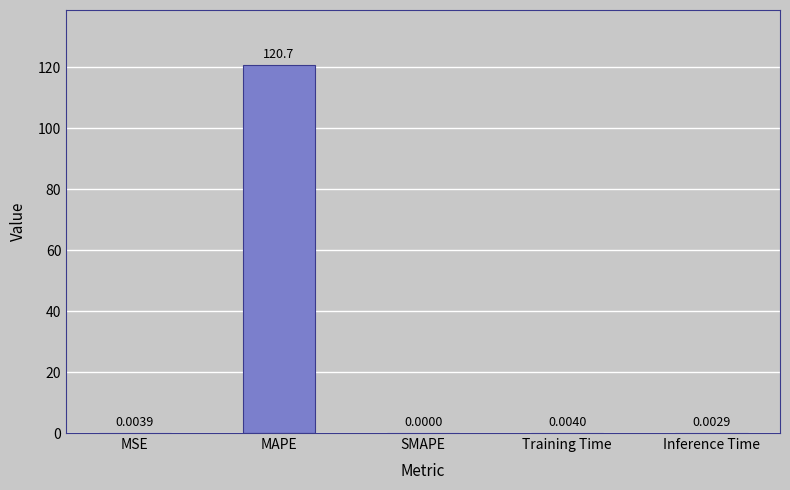

Where is the data nearest to the value 60?

Training Time